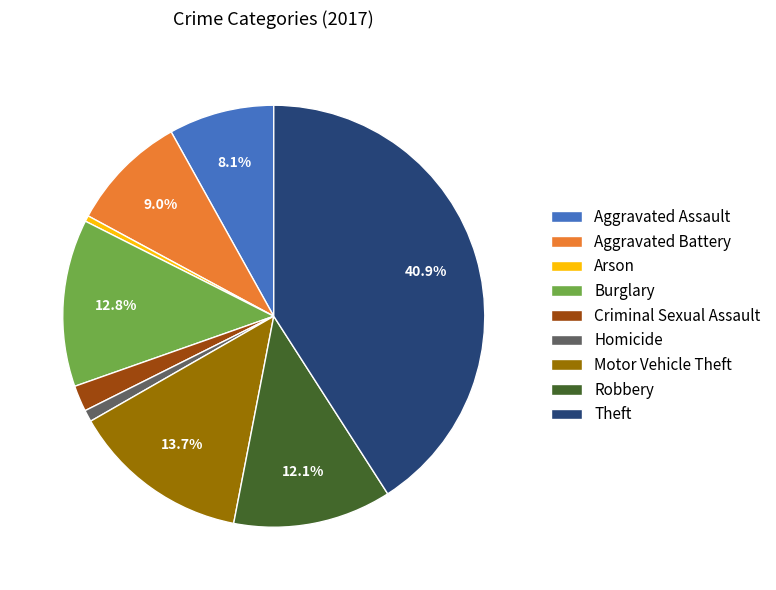

To the nearest percent, what is the difference between the Arson and Robbery slice percentages?

12%